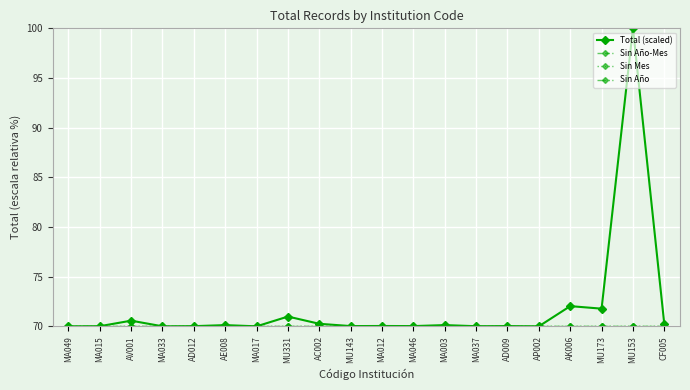

The value of Sin Año-Mes at MA033 is 118.6. True or false?

False